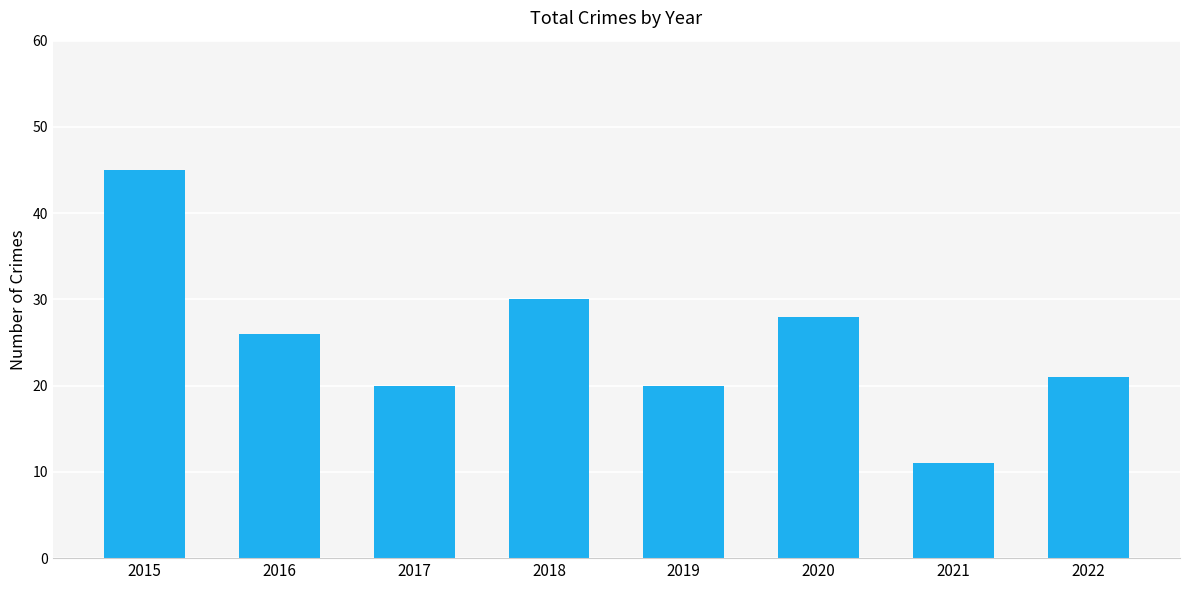

What is the average value?

25